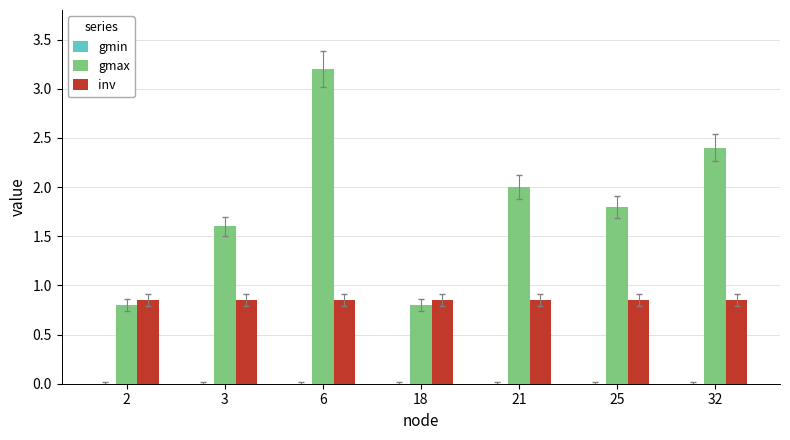

What is the average value of the gmax series?

1.8